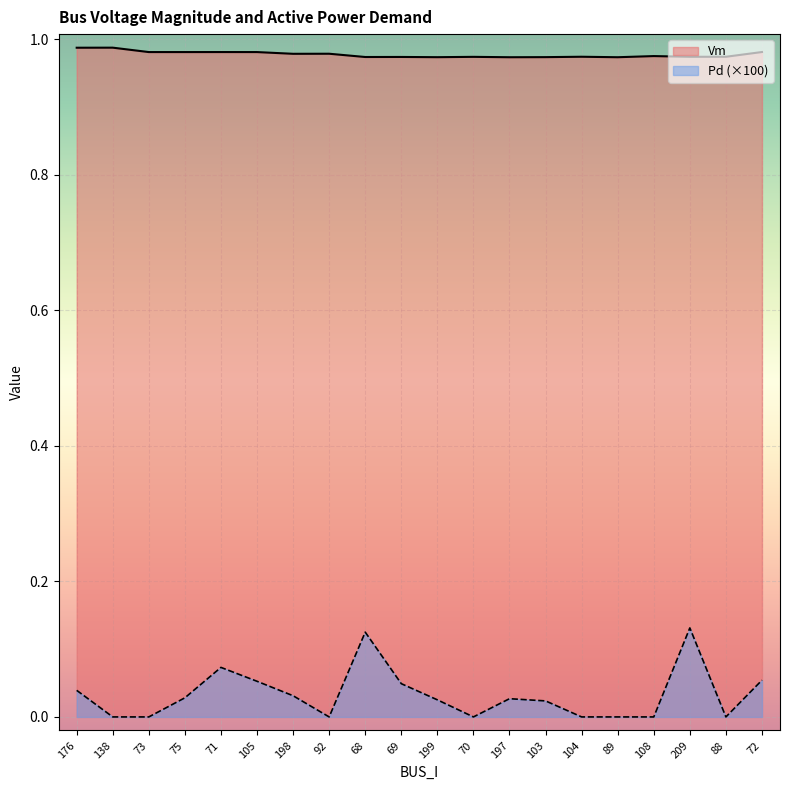

At which label is Vm closest to 0?

197